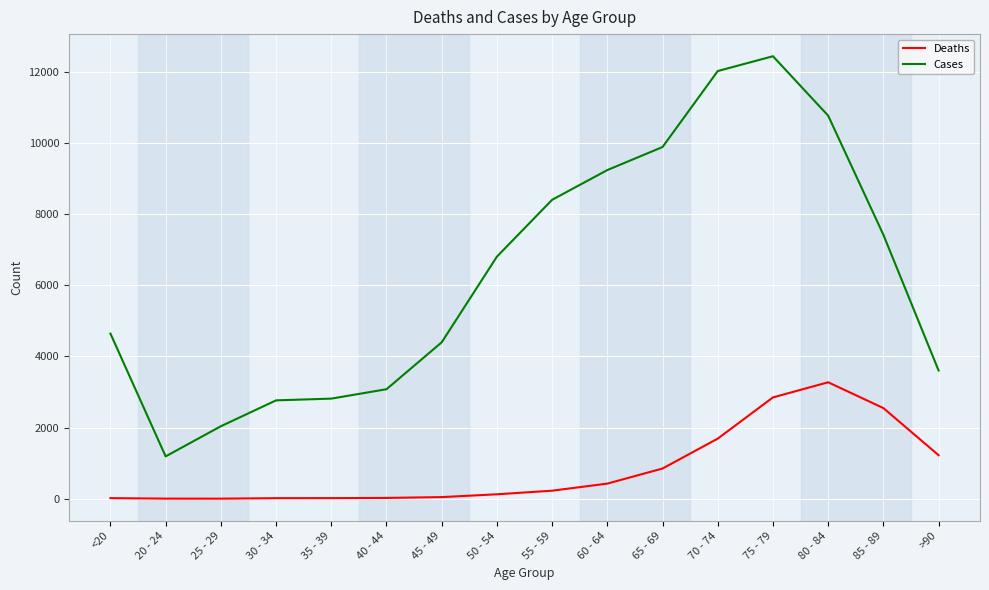

The value of Cases at 70 - 74 is 4017. True or false?

False